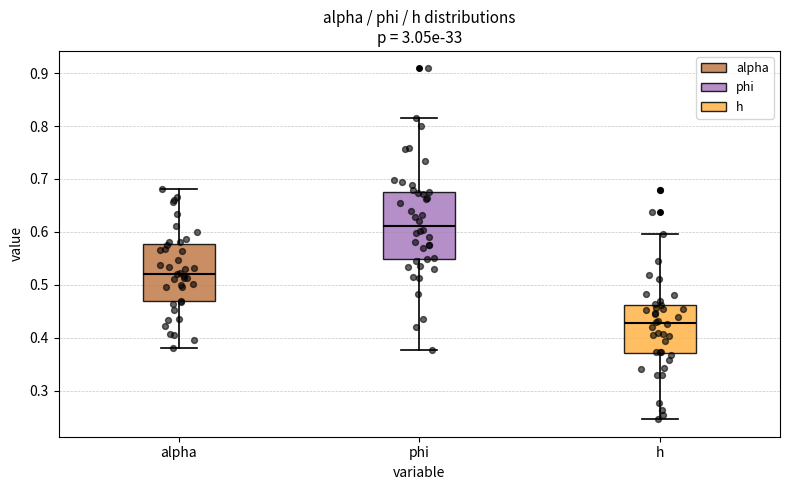

Which box's median line is the lowest?

h